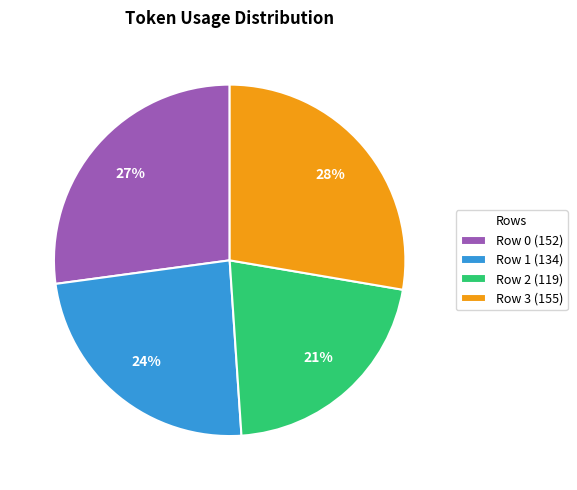

Between Row 1 and Row 0, which is larger?

Row 0